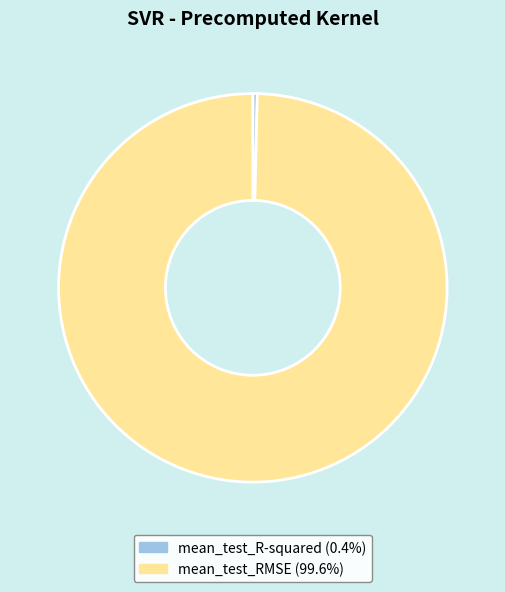

What is the majority slice?

mean_test_RMSE